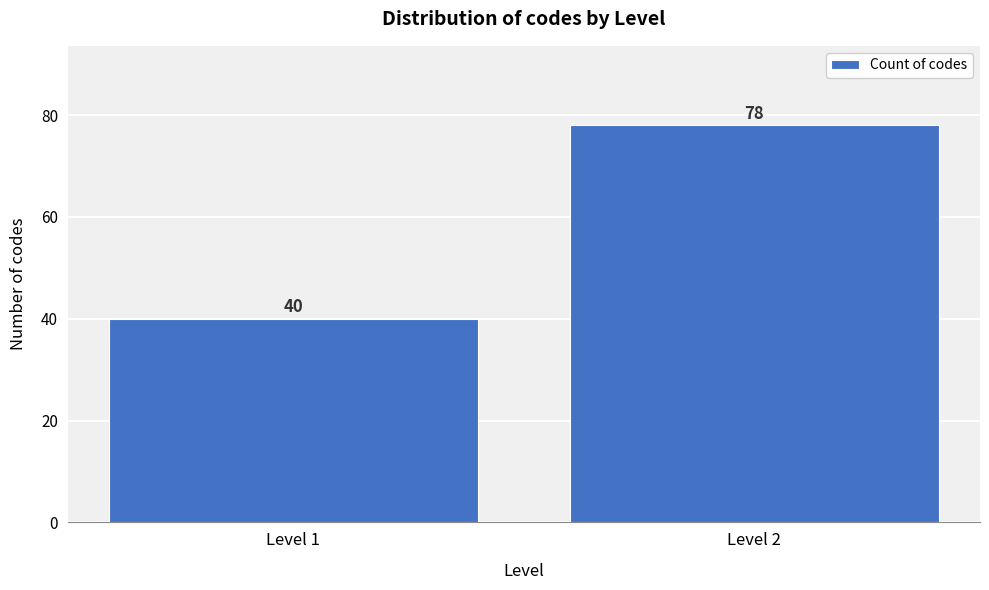

Reading left to right, transcribe all the data shown in this chart.

40	78